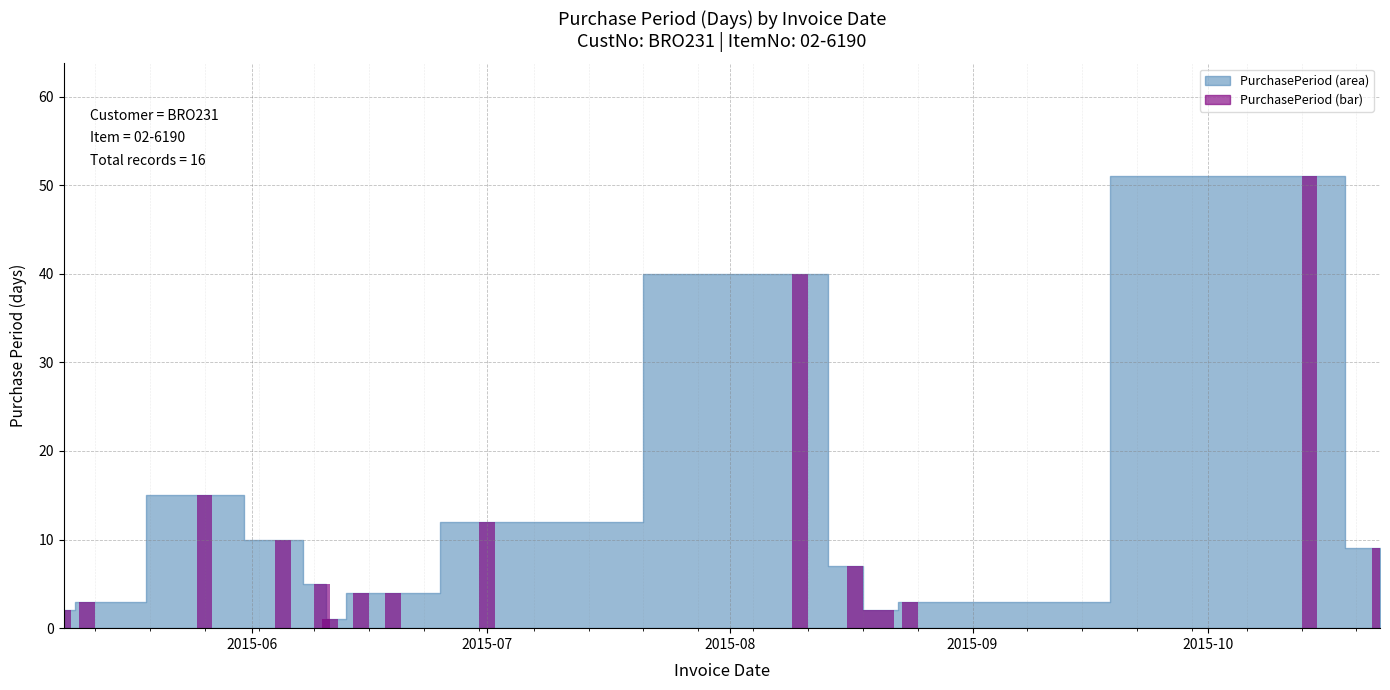

What is the maximum value shown in the chart?

51